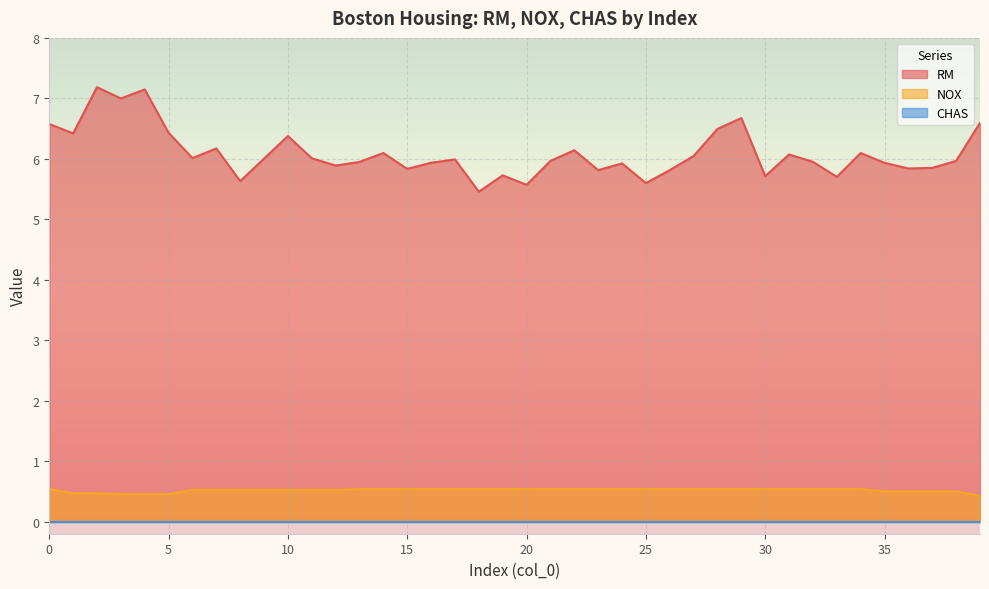

Where is RM nearest to the value 6?

9